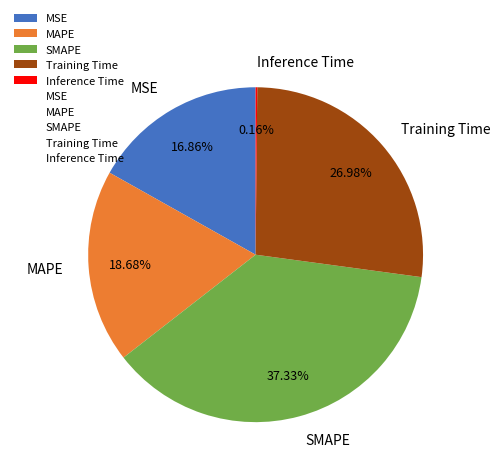

Between Training Time and MSE, which is larger?

Training Time